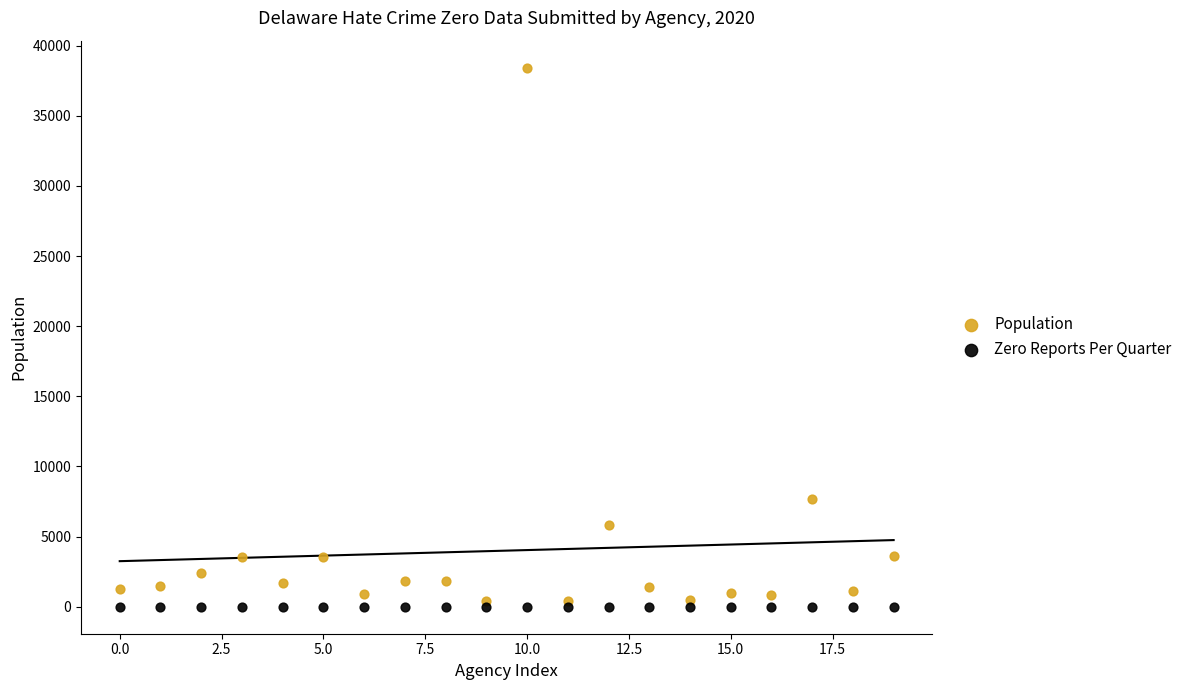

In the Population series, what Y value is closest to 19417?

7698